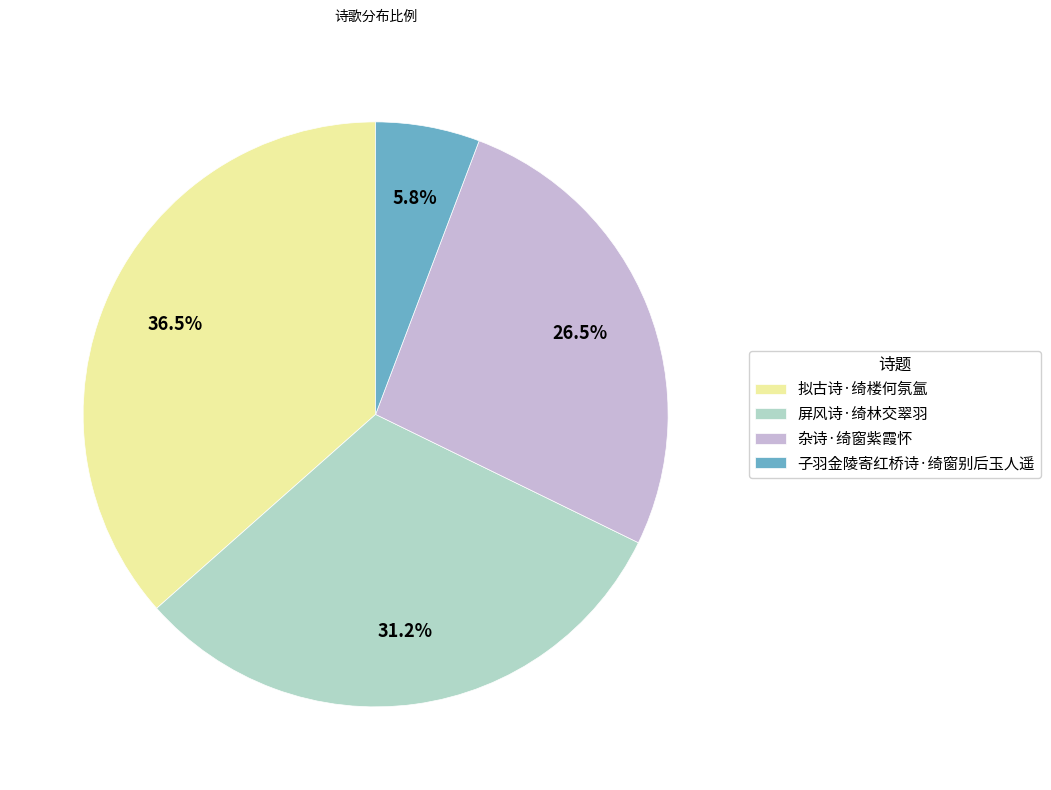

Is there any slice that represents more than half of the pie?

No